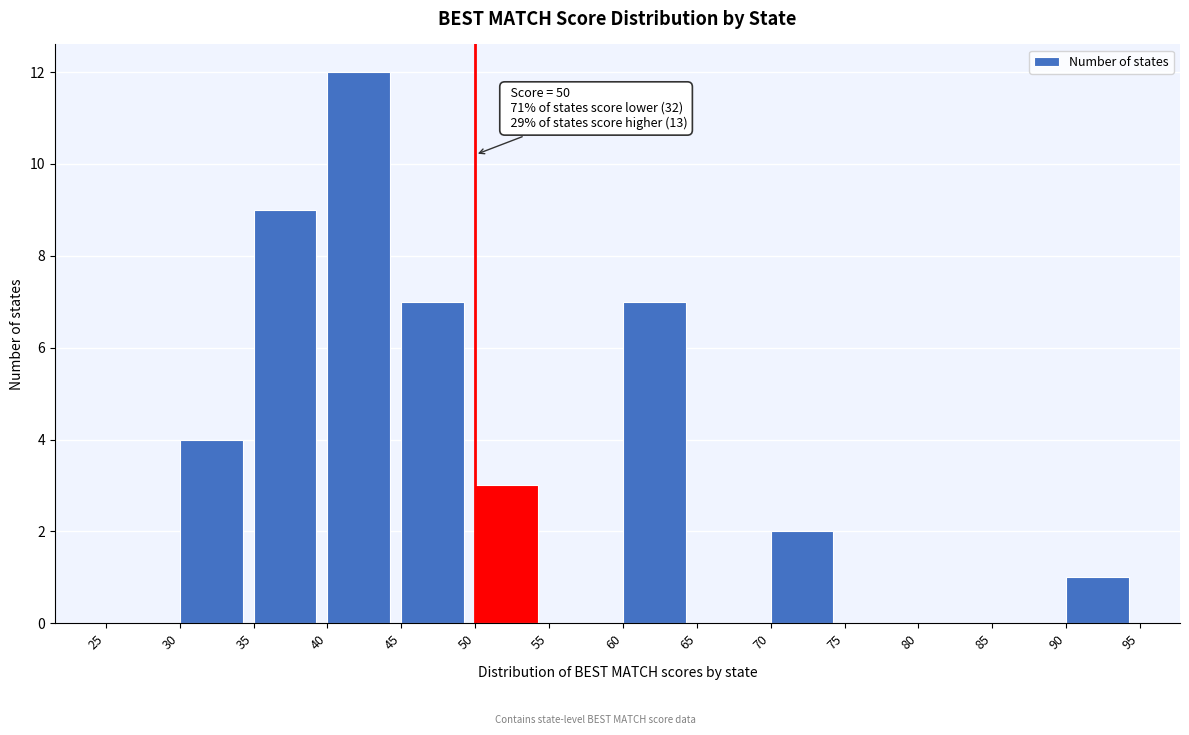

Over which range of the x-axis is the bar tallest?

40 to 45